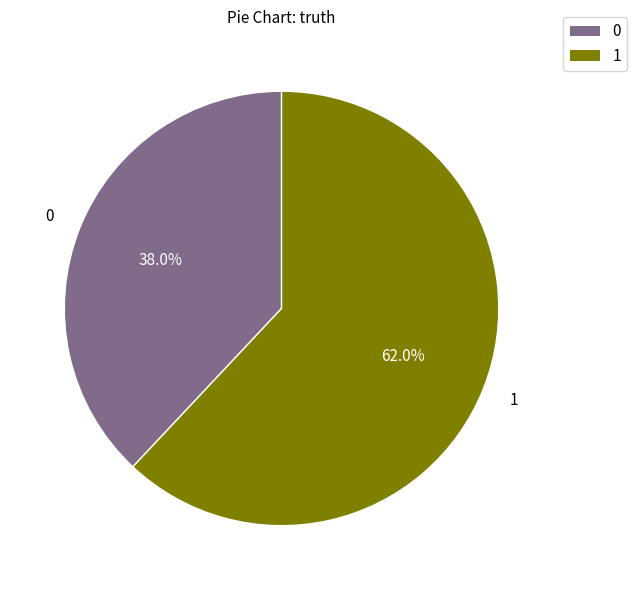

Between 1 and 0, which is larger?

1